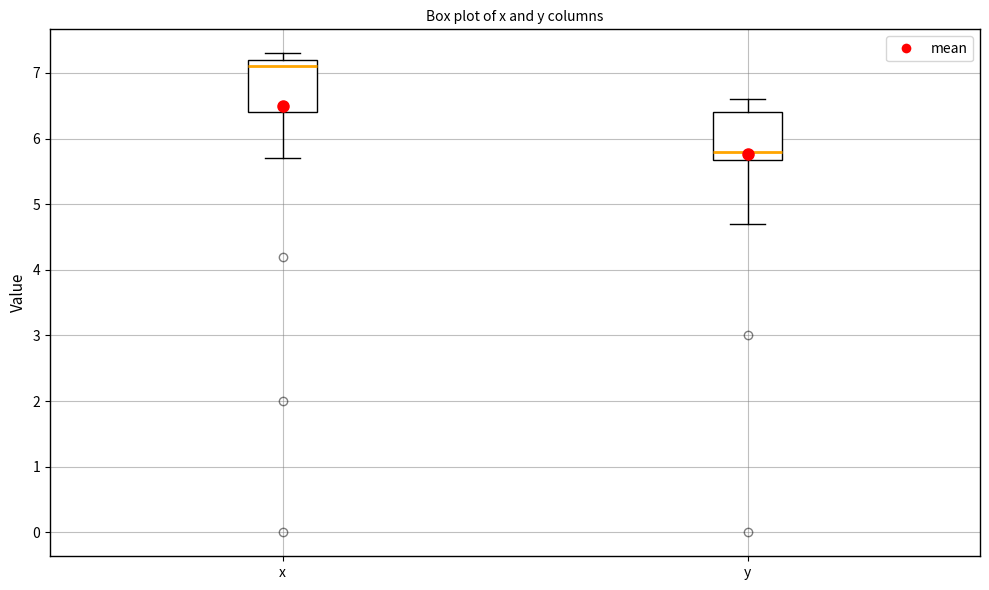

Reading left to right, read every box against the y-axis: the position of its median line, the range the box covers, and the ends of its whiskers. The values are not printed on the chart, so give them approximately, as read against the axis.

x: median 7.1, box 6.4 to 7.2, whiskers 5.7 to 7.3
y: median 5.8, box 5.7 to 6.4, whiskers 4.7 to 6.6